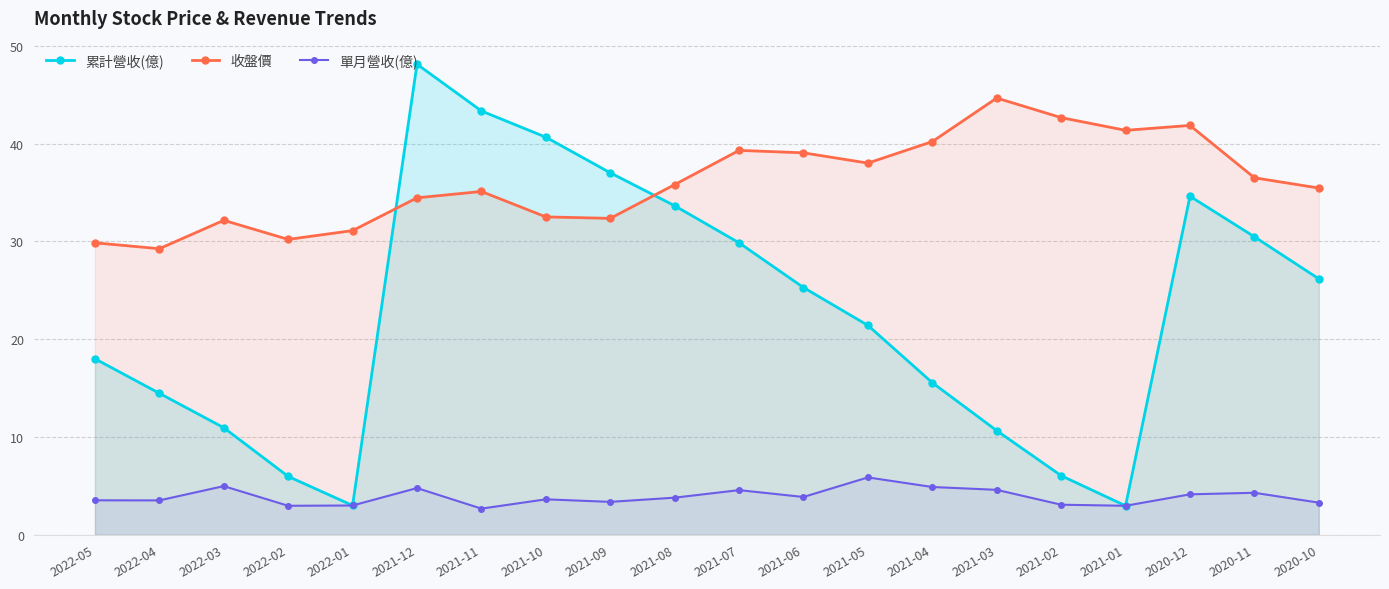

Does the chart have visible grid lines?

Yes